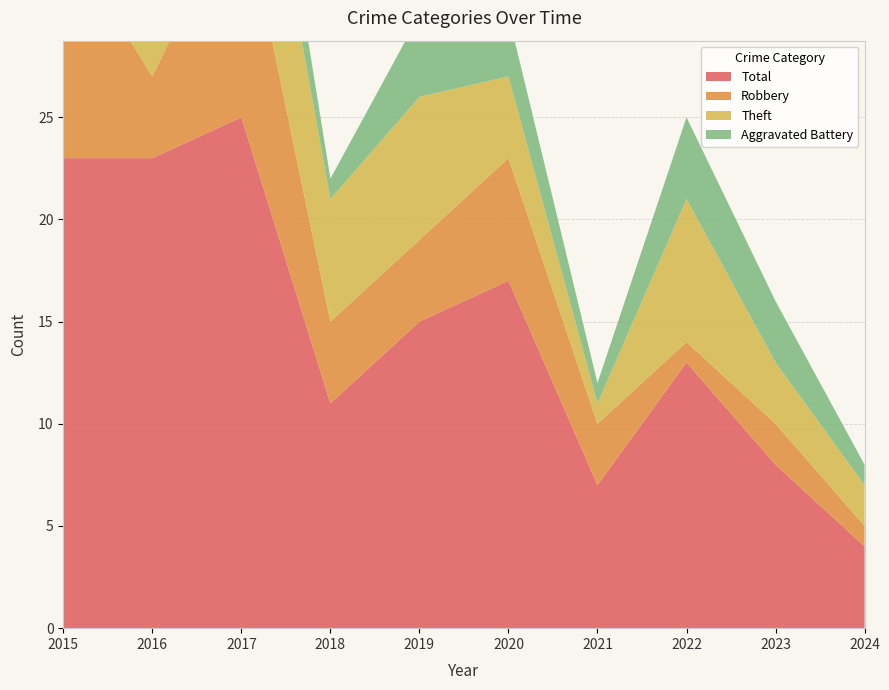

Reading left to right, list all the values displayed in this chart.

Aggravated Battery: 2015=2	2016=1	2017=4	2018=1	2019=4	2020=3	2021=1	2022=4	2023=3	2024=1
Robbery: 2015=11	2016=4	2017=11	2018=4	2019=4	2020=6	2021=3	2022=1	2023=2	2024=1
Theft: 2015=9	2016=18	2017=9	2018=6	2019=7	2020=4	2021=1	2022=7	2023=3	2024=2
Total: 2015=23	2016=23	2017=25	2018=11	2019=15	2020=17	2021=7	2022=13	2023=8	2024=4